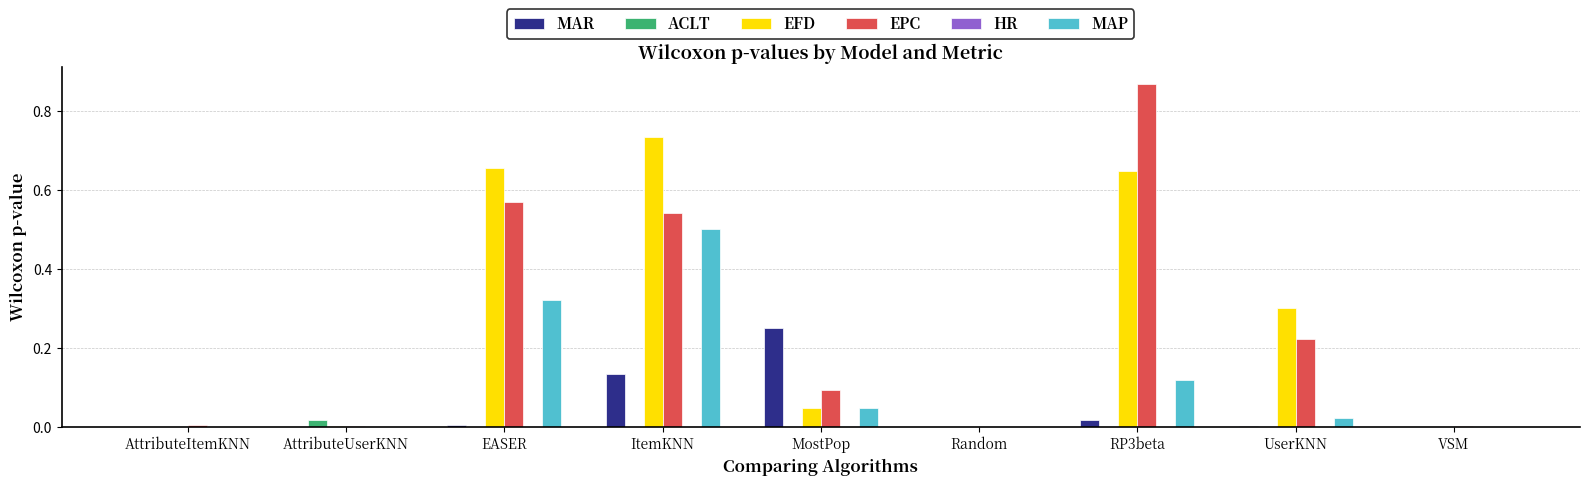

Is it true that MAP equals 0.3 at EASER?

True